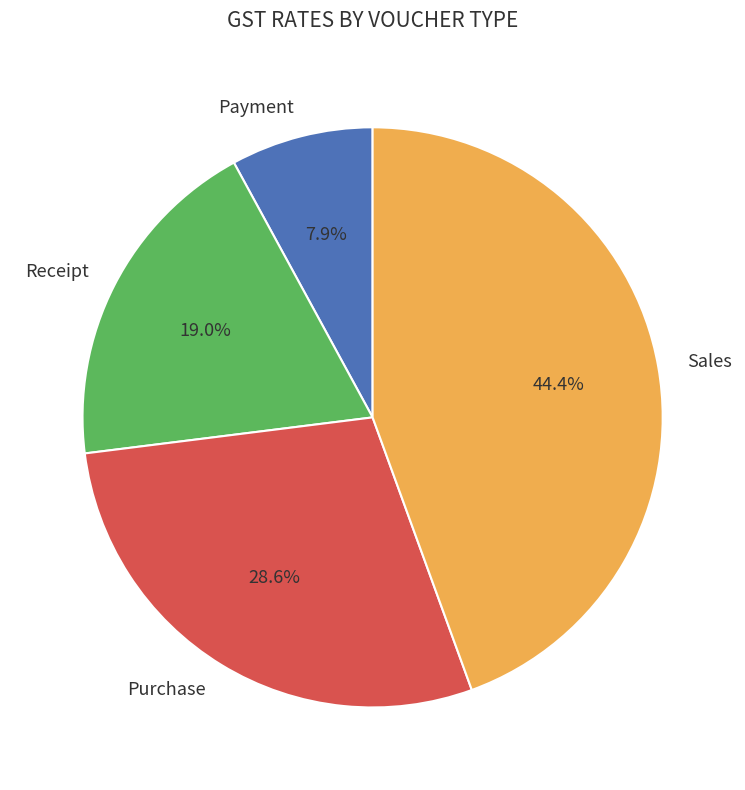

Which slice is the smallest?

Payment